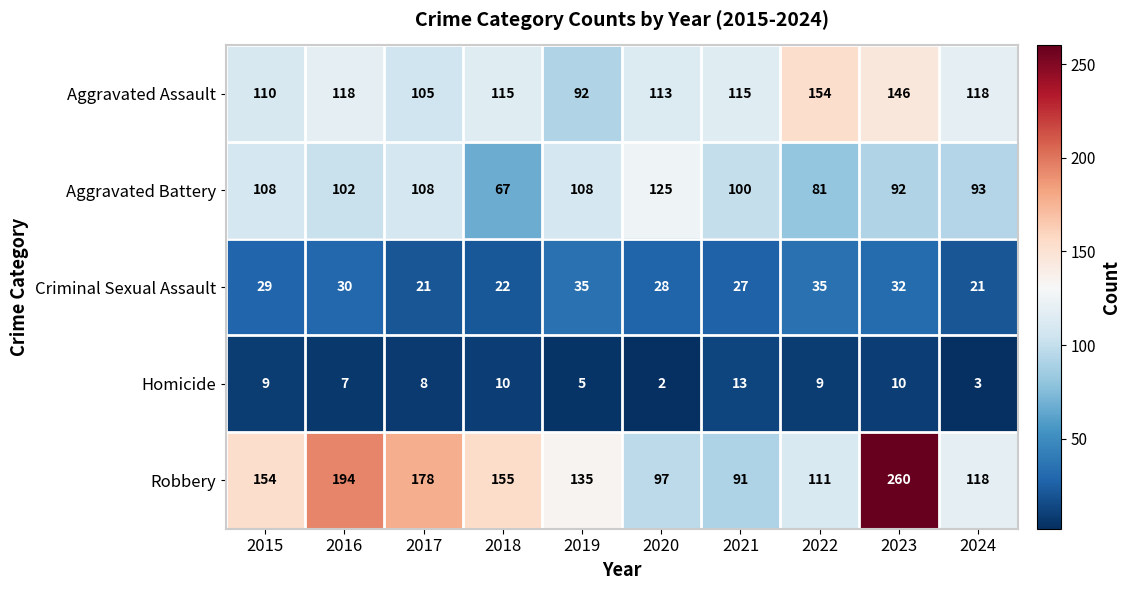

Rank the series by their maximum value, from highest to lowest.

Robbery, Aggravated Assault, Aggravated Battery, Criminal Sexual Assault, Homicide